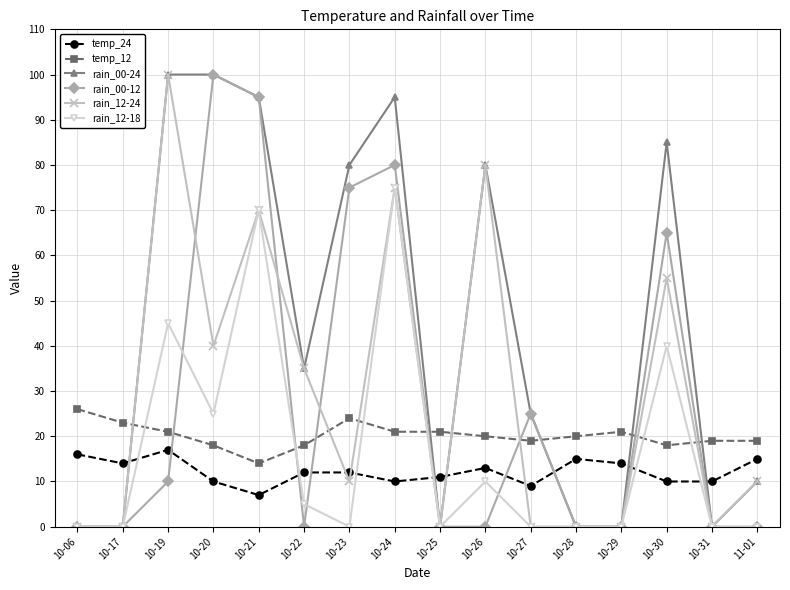

The value of rain_00-12 at 10-30 is 29. True or false?

False